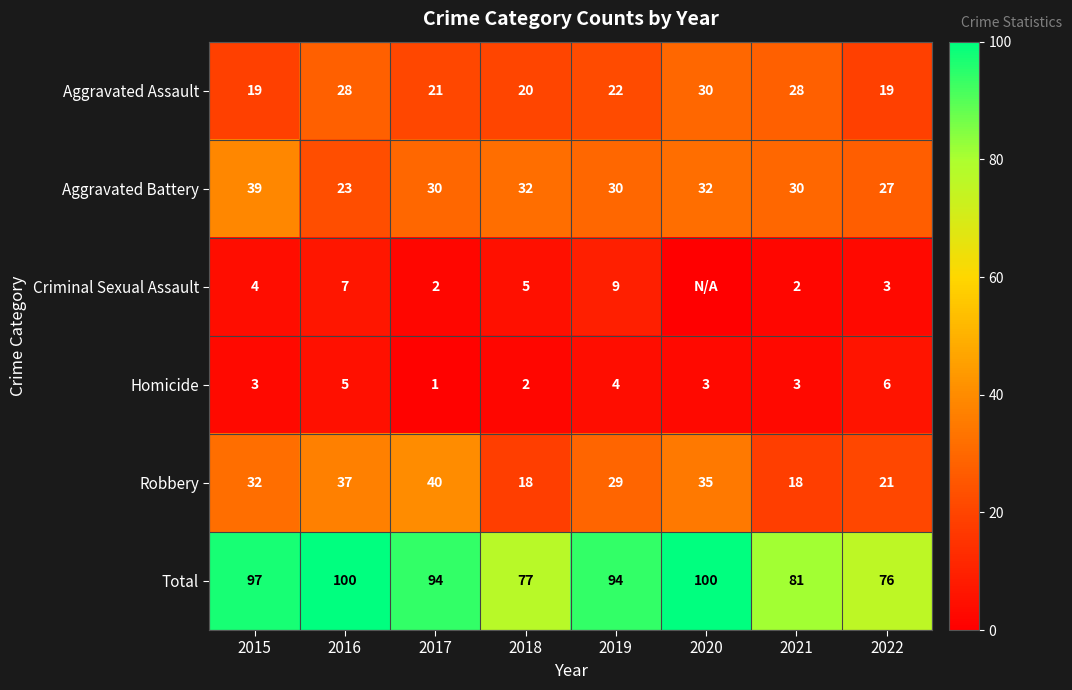

What is the difference between the highest and lowest values at 2017?

93